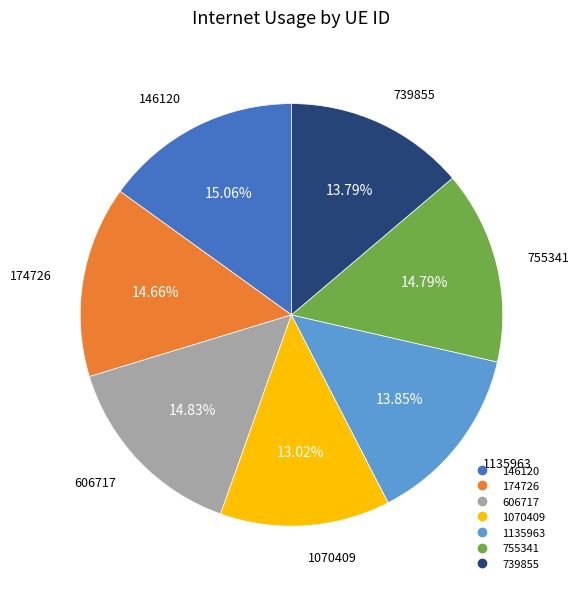

Which slice is the smallest?

1070409